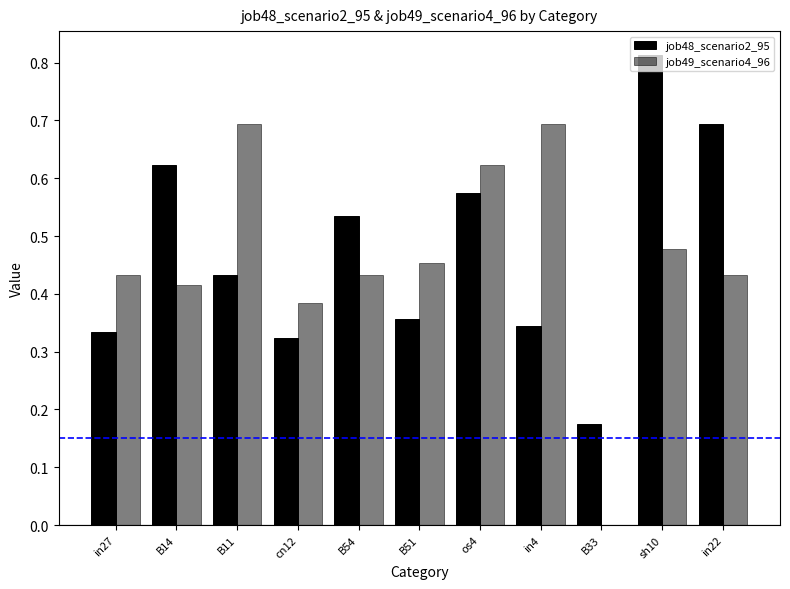

Reading left to right, list all the values displayed in this chart.

job48_scenario2_95: 0.3	0.6	0.4	0.3	0.5	0.4	0.6	0.3	0.2	0.8	0.7
job49_scenario4_96: 0.4	0.4	0.7	0.4	0.4	0.5	0.6	0.7	0.0	0.5	0.4